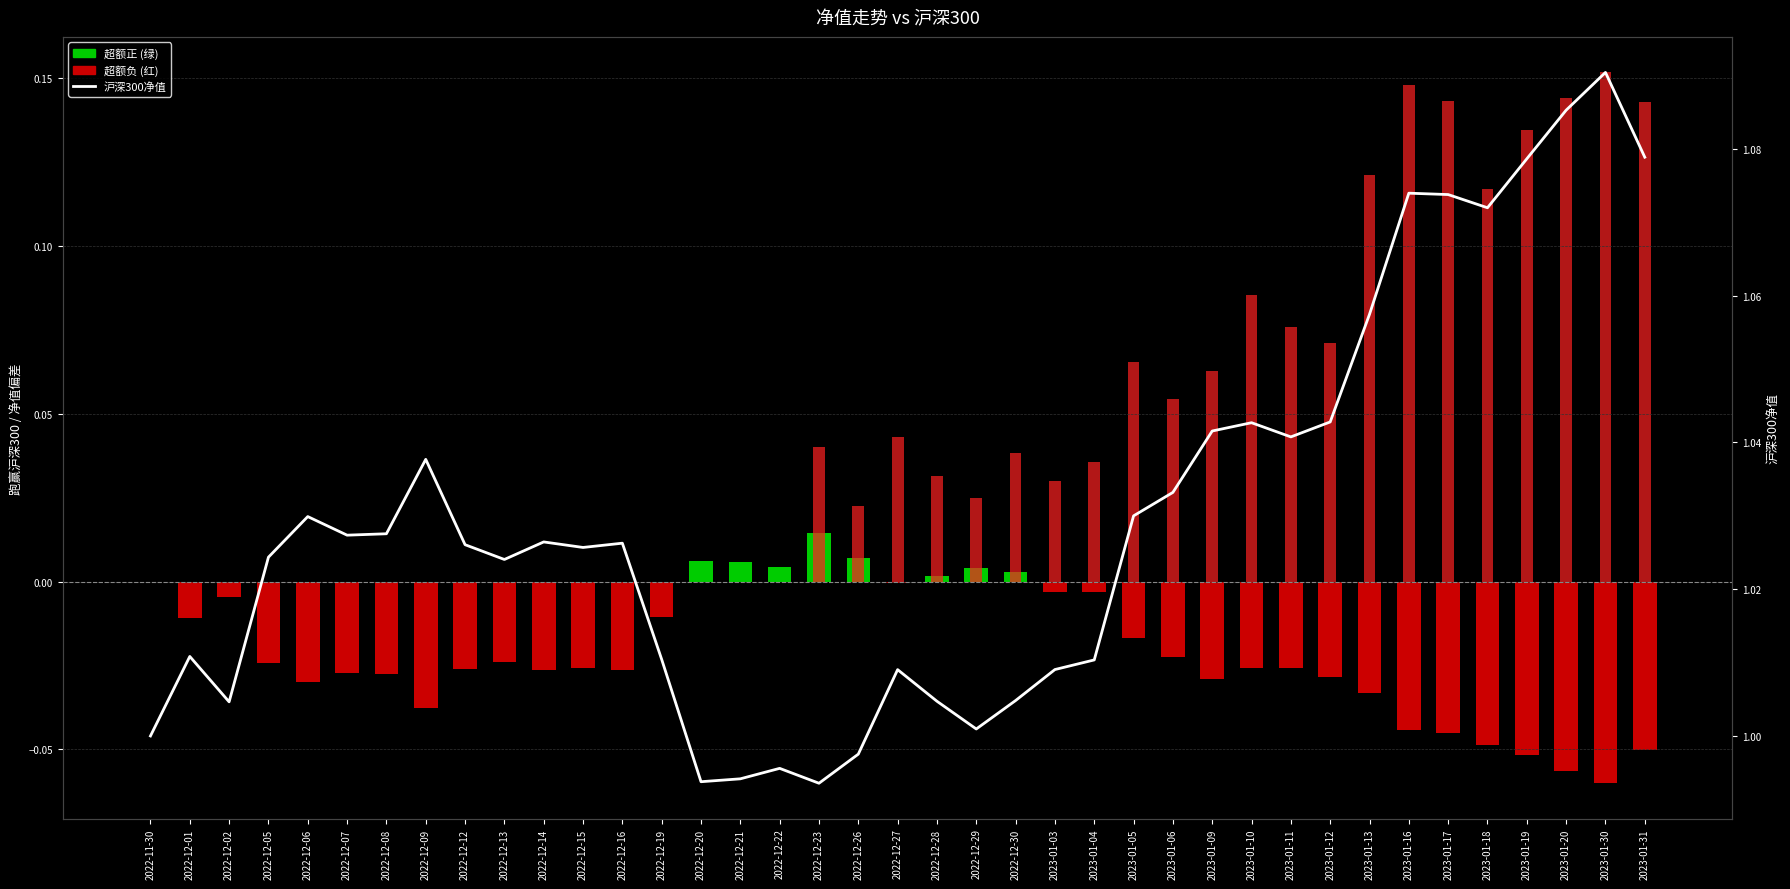

How many categories are shown in the chart?

39